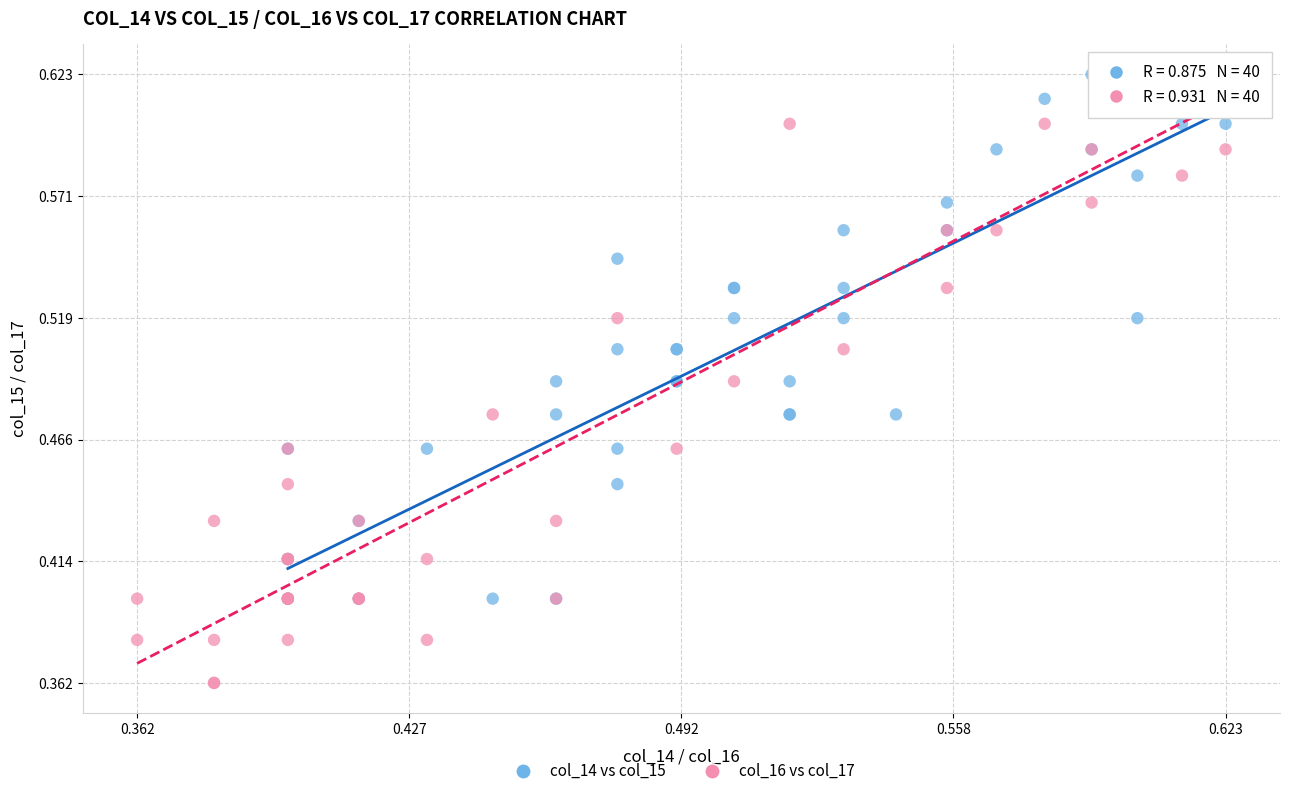

What are all the series names shown in the legend?

col_14 vs col_15, col_16 vs col_17